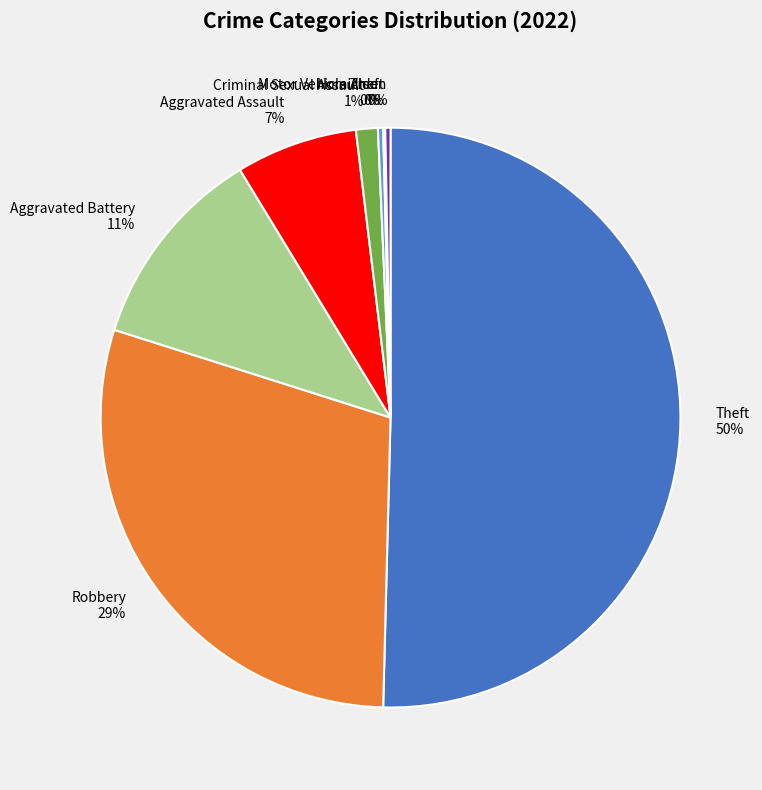

Combined, do Homicide 0% and Aggravated Battery 11% account for over 50%?

No